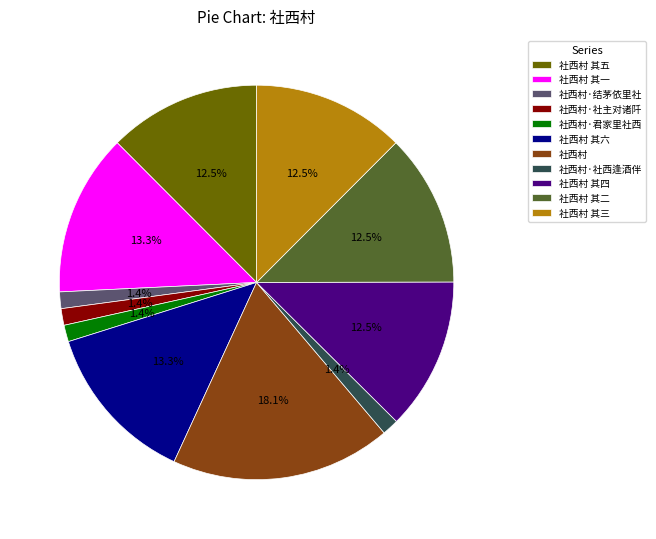

How many slices are in this pie chart?

11